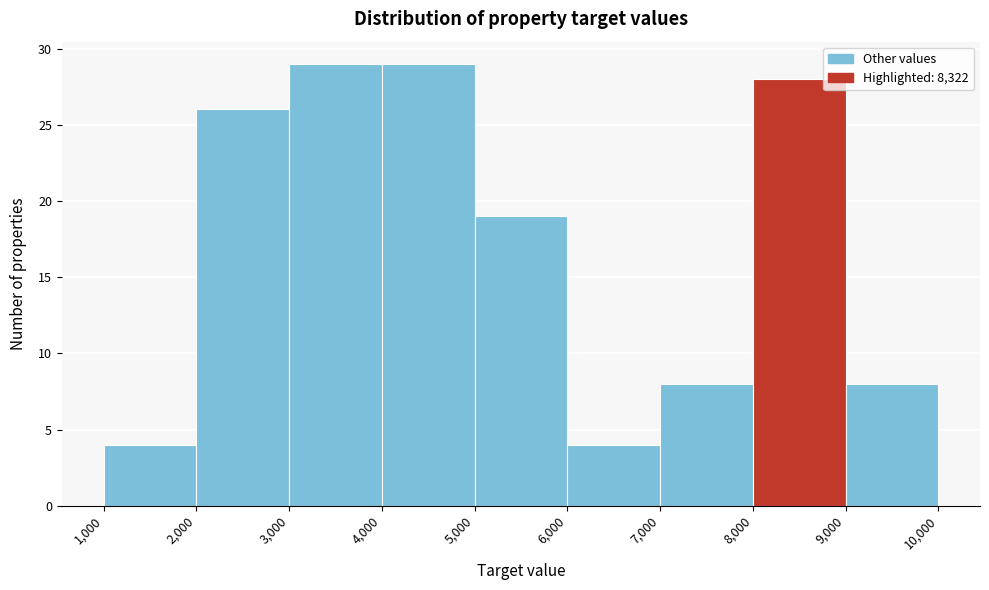

Reading left to right, list every bar in this chart as the range it spans on the x-axis followed by its height. The values are not printed on the chart, so give them approximately, as read against the axis.

1,000 to 2,000: 4
2,000 to 3,000: 26
3,000 to 4,000: 29
4,000 to 5,000: 29
5,000 to 6,000: 19
6,000 to 7,000: 4
7,000 to 8,000: 8
8,000 to 9,000: 28
9,000 to 10,000: 8